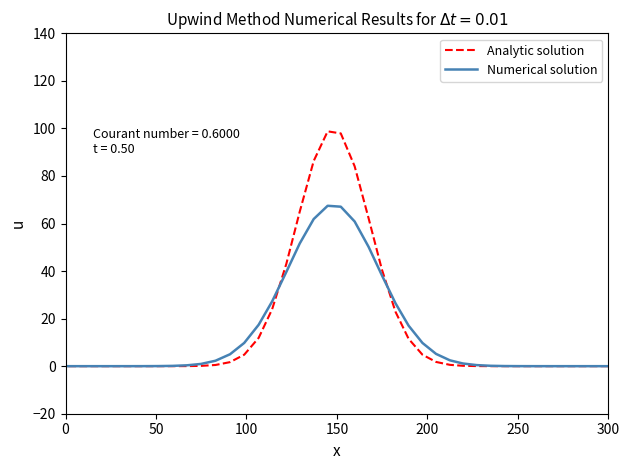

Reading left to right, transcribe all the data shown in this chart.

Analytic solution: 0.0	0.0	0.0	0.0	0.0	0.0	0.0	0.0	0.0	0.0	0.2	0.6	1.8	4.8	11.5	22.9	40.9	62.2	84.1	97.9	98.8	86.3	65.0	43.1	24.0	11.9	4.8	1.7	0.5	0.1	0.0	0.0	0.0	0.0	0.0	0.0	0.0	0.0	0.0	0.0
Numerical solution: 0.0	0.0	0.0	0.0	0.0	0.0	0.0	0.1	0.2	0.4	1.1	2.5	5.2	9.8	17.0	26.5	38.4	50.2	60.9	67.1	67.5	61.9	51.6	39.7	27.3	17.4	9.8	5.0	2.3	0.9	0.4	0.1	0.0	0.0	0.0	0.0	0.0	0.0	0.0	0.0